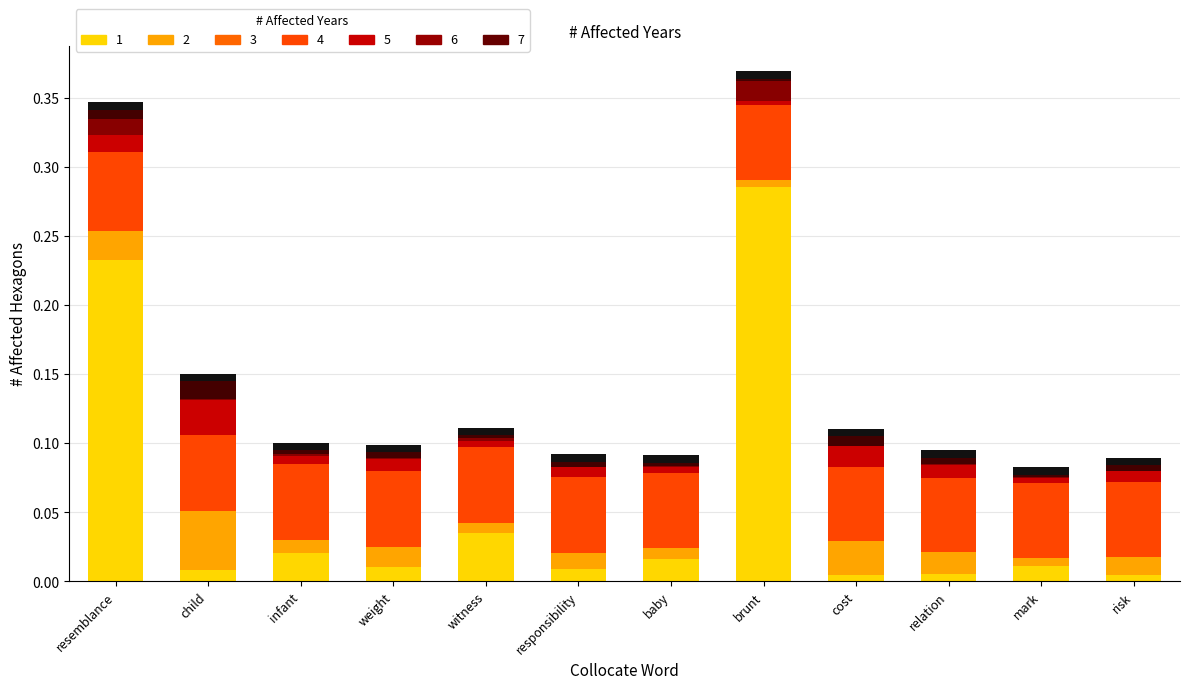

Are the bars grouped side by side (vs. stacked)?

No